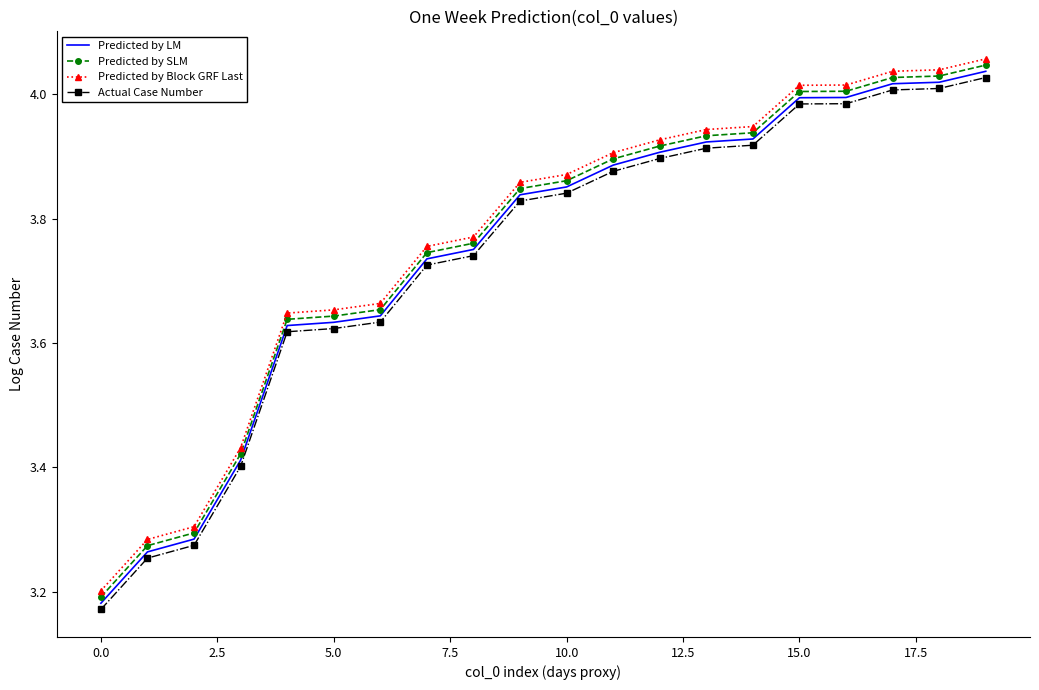

Count the number of data series in this chart.

4